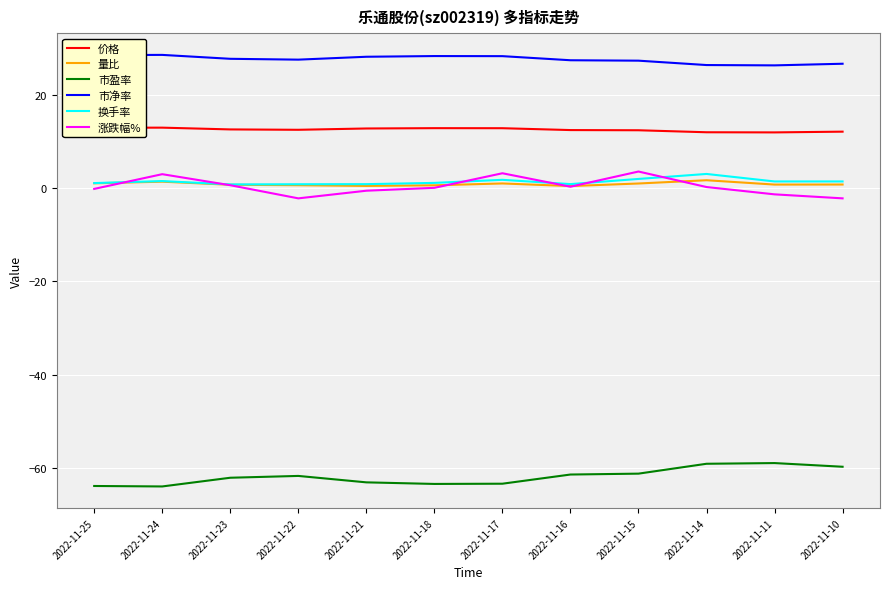

Is the value of 市盈率 at 2022-11-22 greater than the value of 换手率 at 2022-11-14?

No